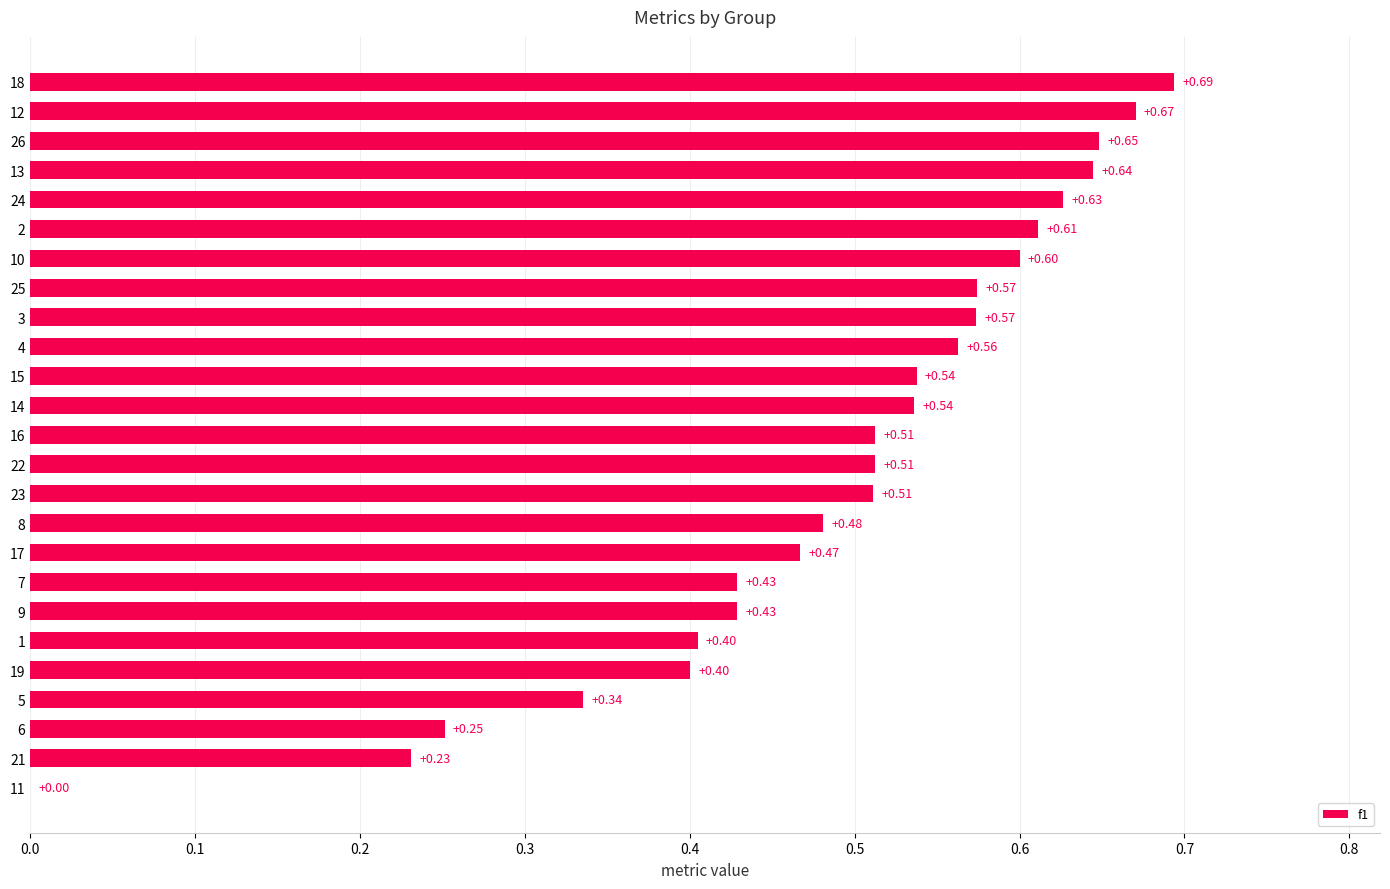

Which has a higher value, 26 or 8?

26